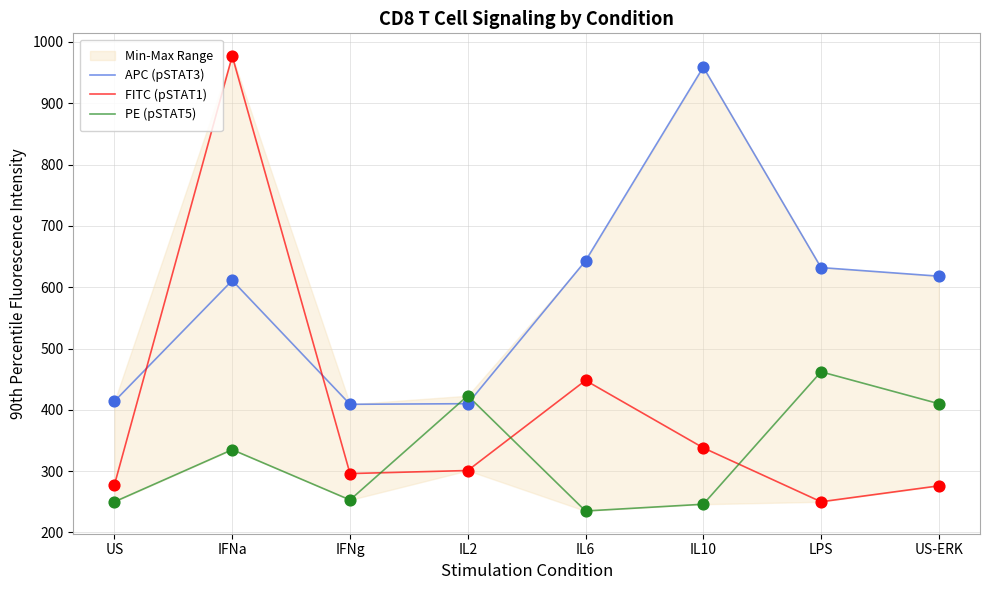

Is the value of PE (pSTAT5) at US-ERK greater than the value of APC (pSTAT3) at US-ERK?

No